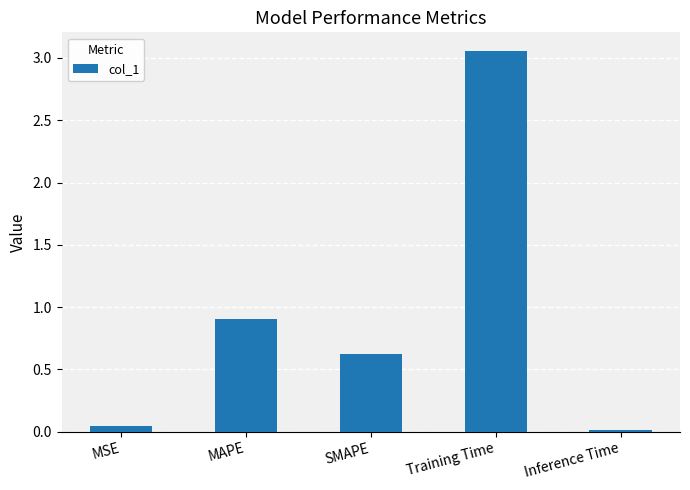

What is the difference between the maximum and minimum values?

3.0